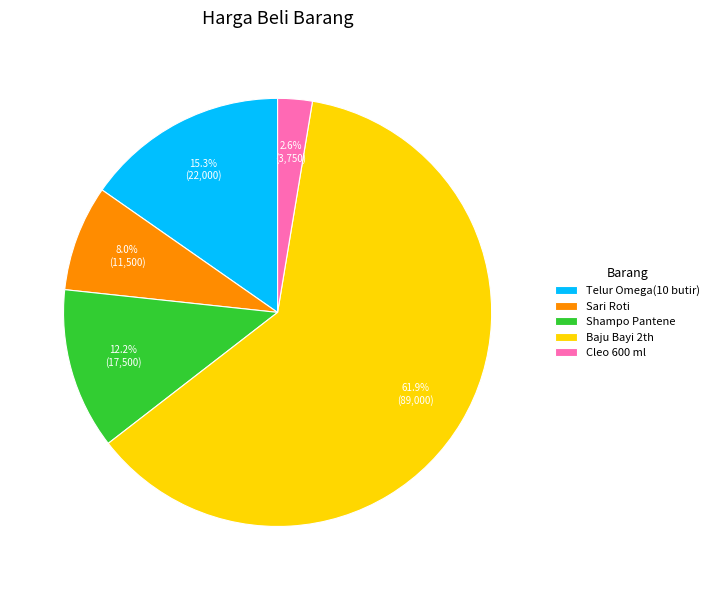

Which slice is the largest?

Baju Bayi 2th